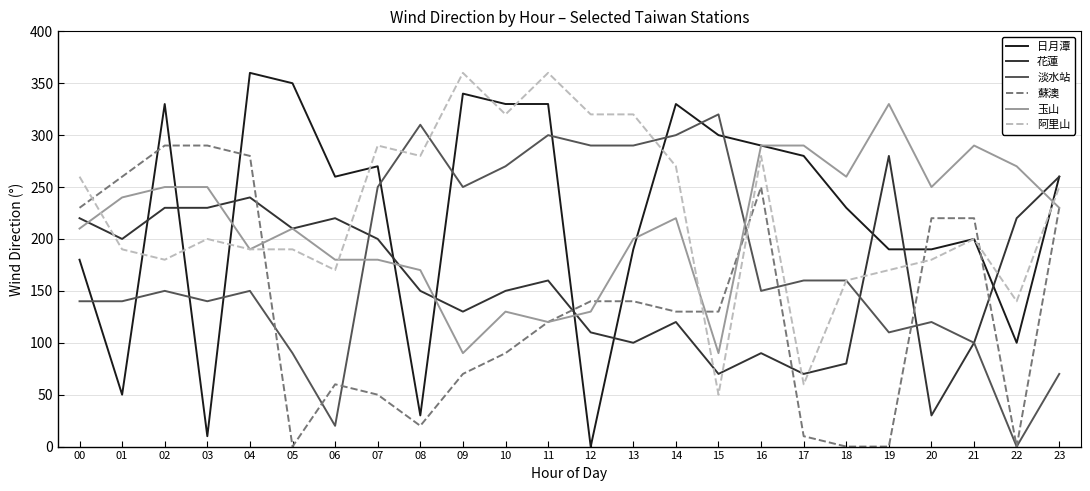

At how many categories does at least one series exceed 237?

24